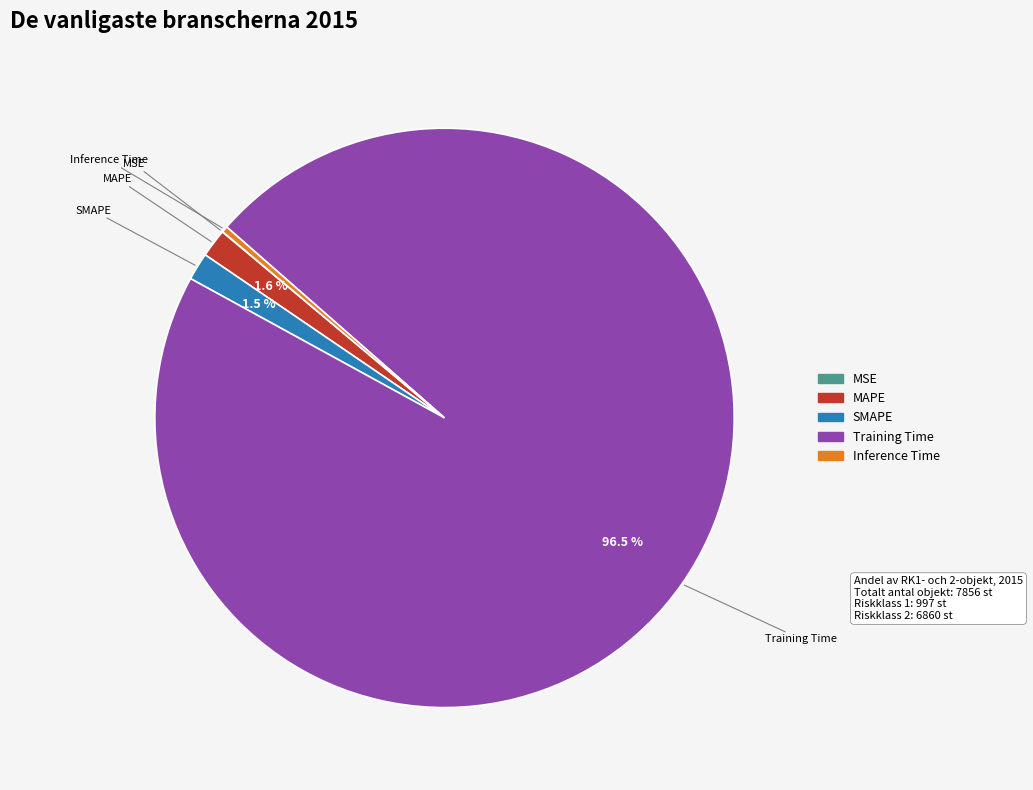

Between Training Time and MAPE, which is larger?

Training Time